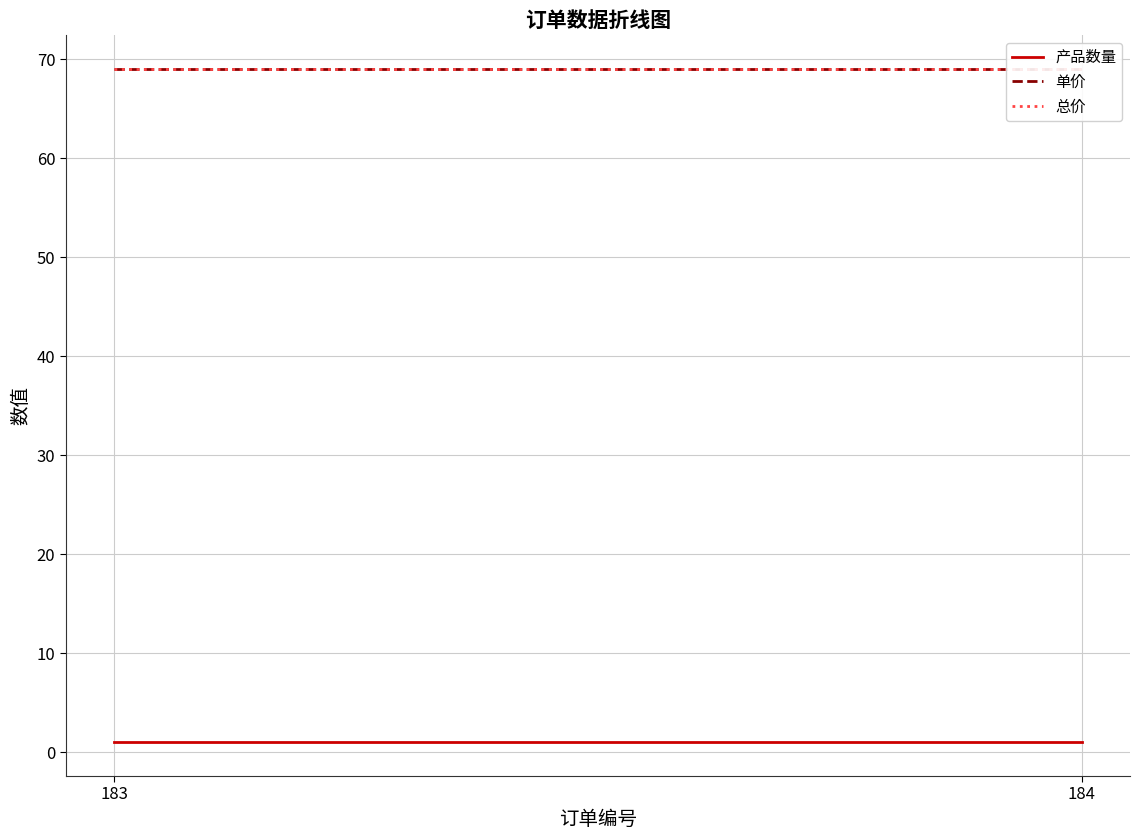

True or false: 产品数量 has a value of 2 at 183.

False